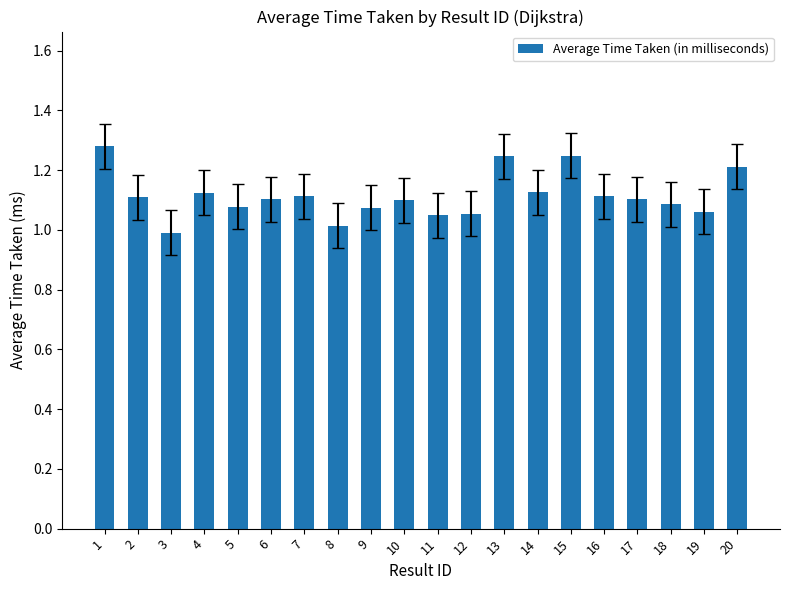

Which label corresponds to the largest value in the chart?

1